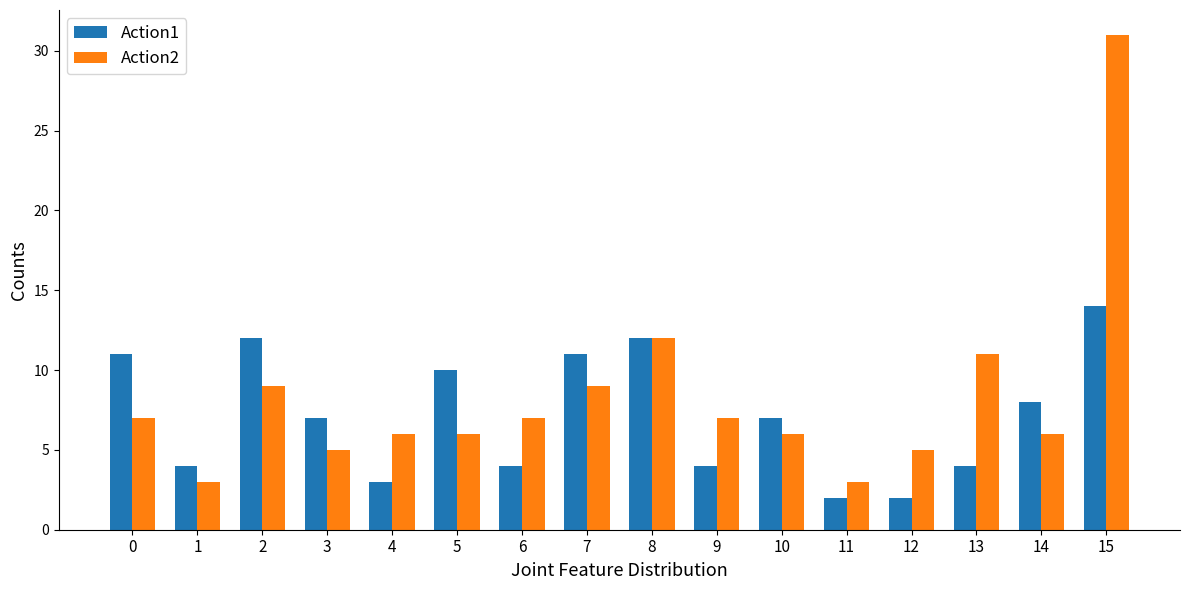

True or false: Action1 has a value of 9 at 3.

False